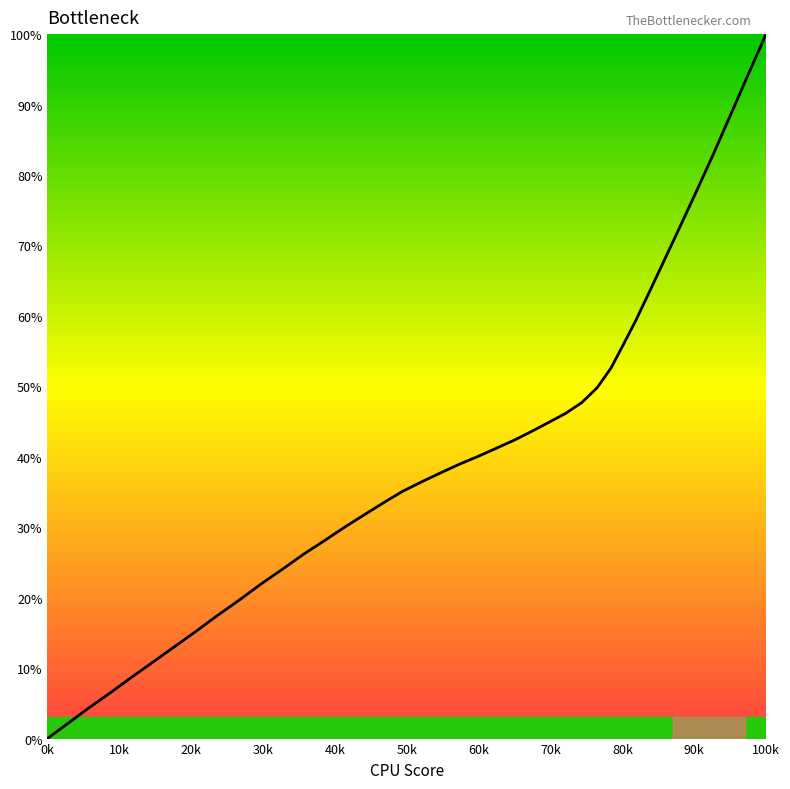

What is the difference between the maximum and minimum values?

100.0